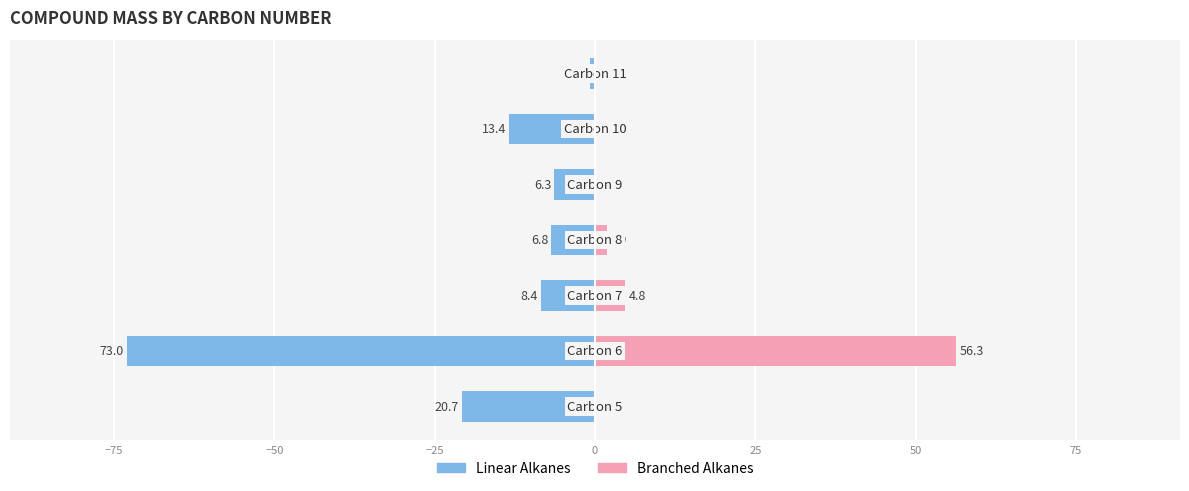

List the series in order of their peak value, lowest first.

Linear Alkanes, Branched Alkanes